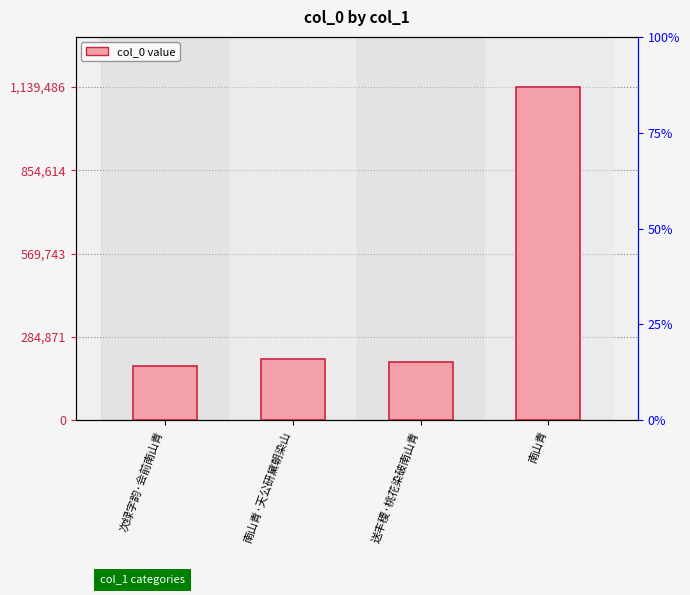

True or false: the data shows 53354 at 次绿字韵·会前南山青.

False